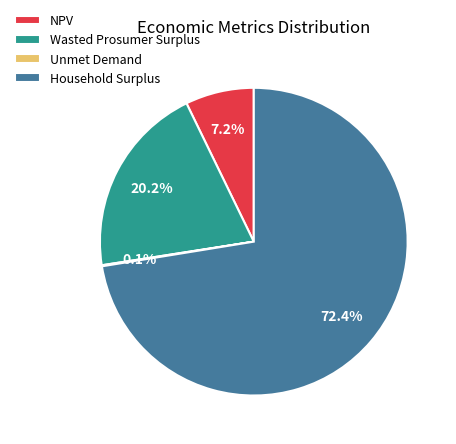

Approximately how many times larger is the value at Household Surplus compared to NPV?

10.1